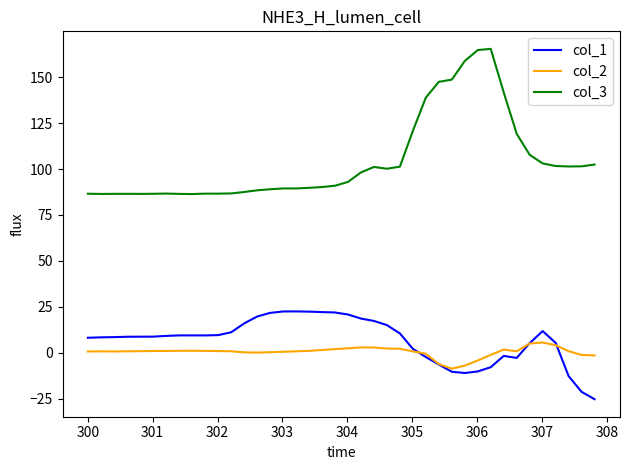

What is the lowest value of the col_3 series?

86.4